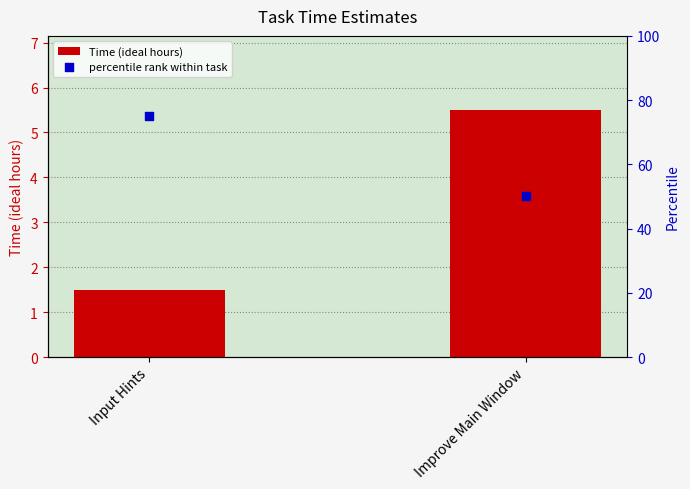

Which series has the largest total across all categories?

percentile rank within task